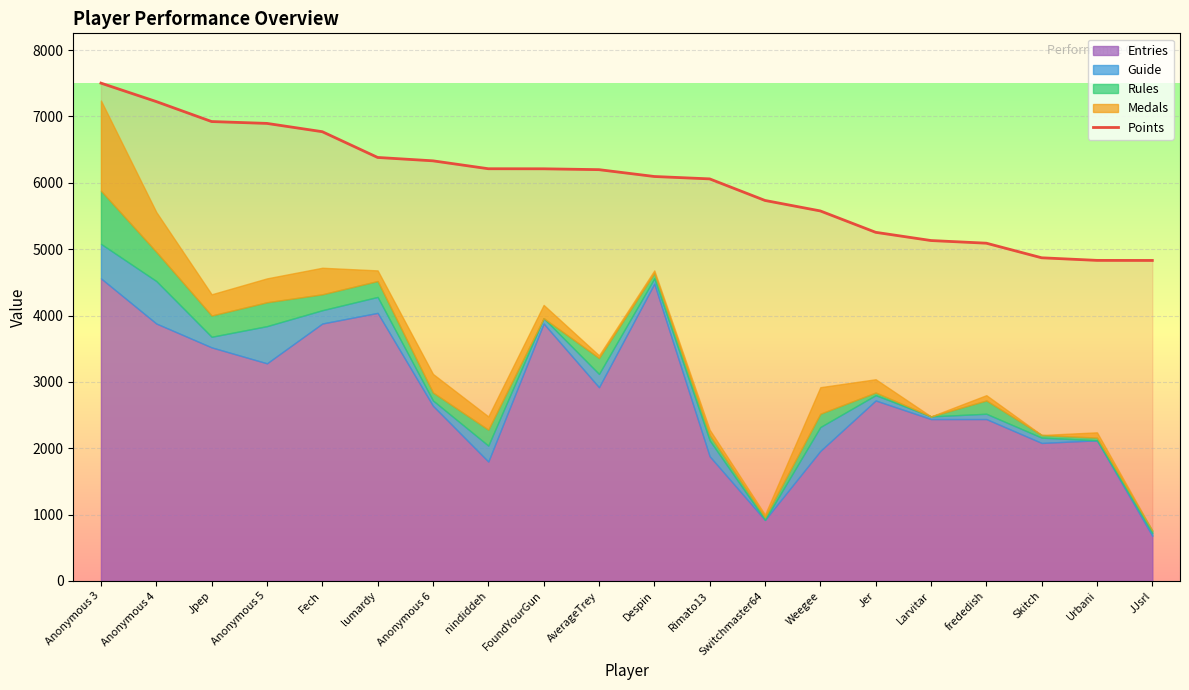

At which label does Points reach its peak?

Anonymous 3